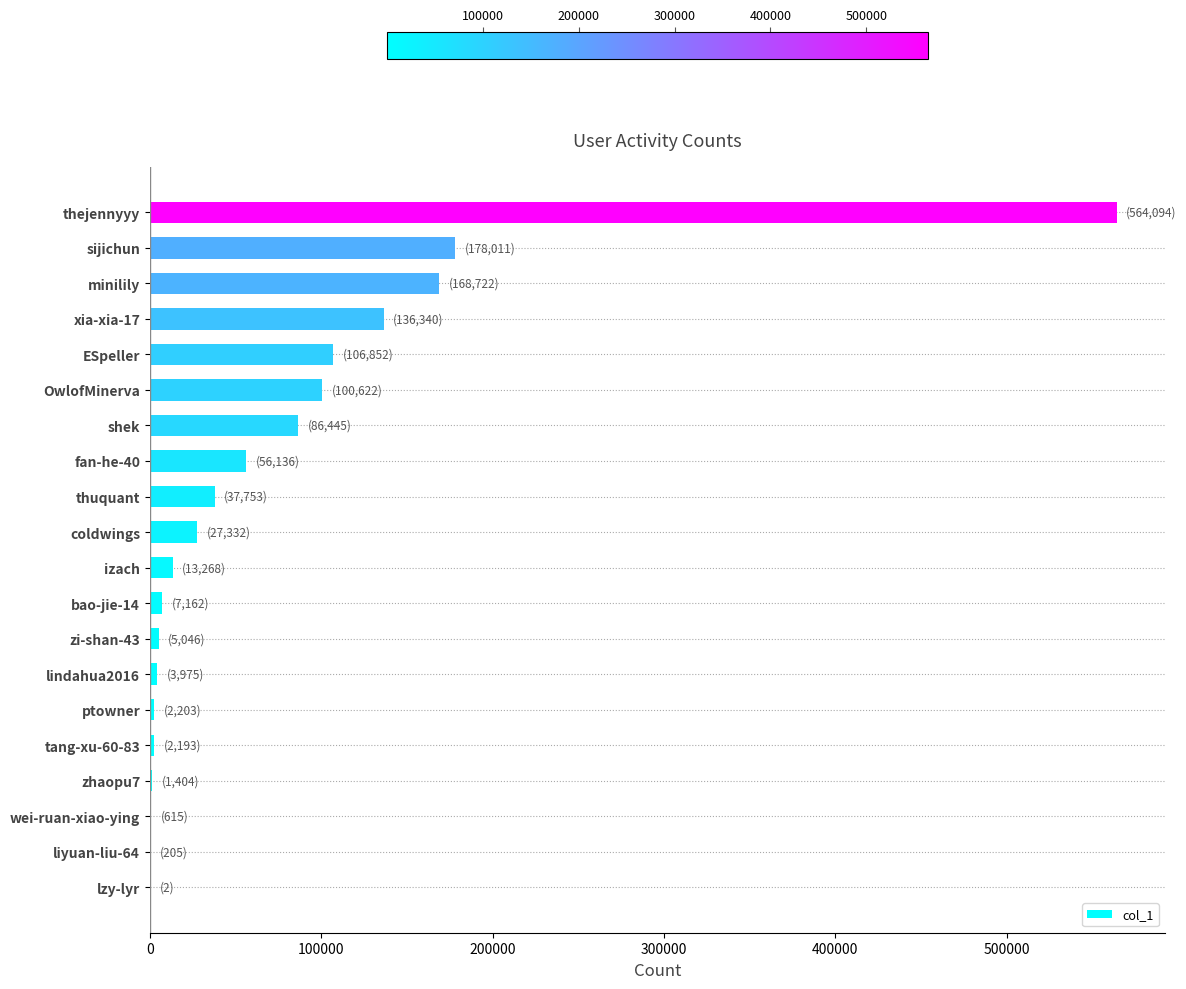

What is the greatest value displayed?

564094